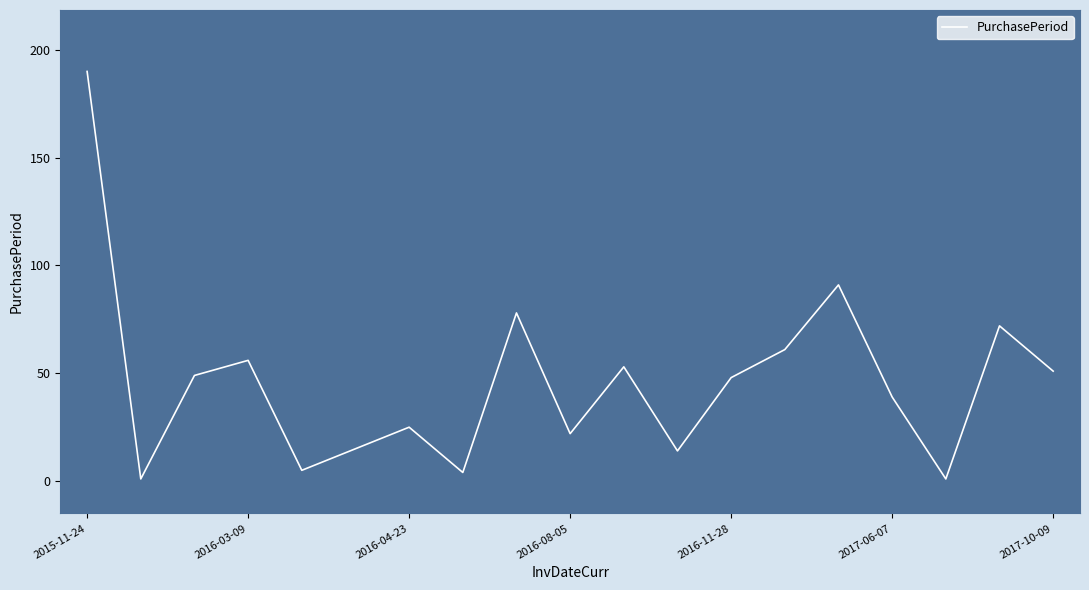

What is the difference between the maximum and minimum values?

189